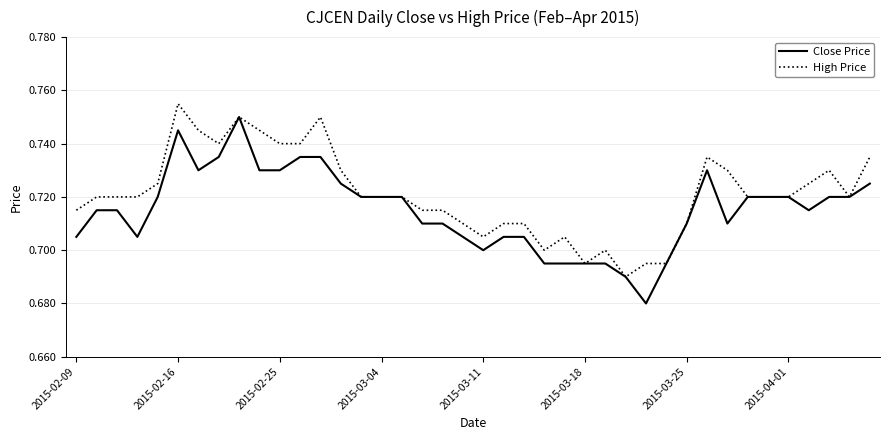

What is the sum of all High Price values?

28.8